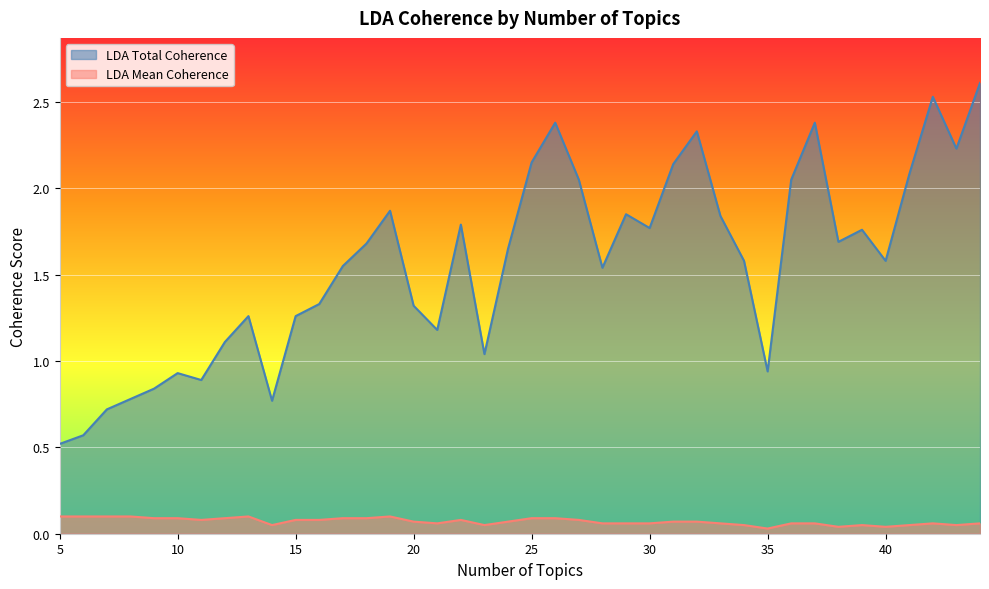

At 23, list the series in order from largest to smallest.

LDA Total Coherence, LDA Mean Coherence